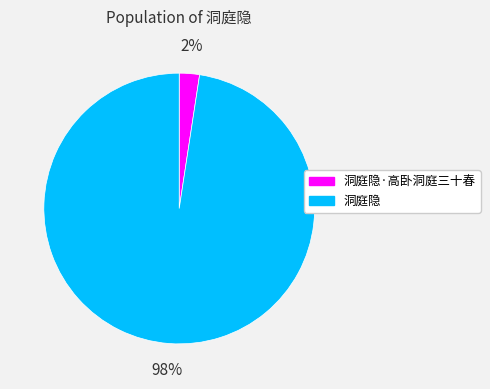

Is the sum of 洞庭隐·高卧洞庭三十春 and 洞庭隐 greater than half?

Yes